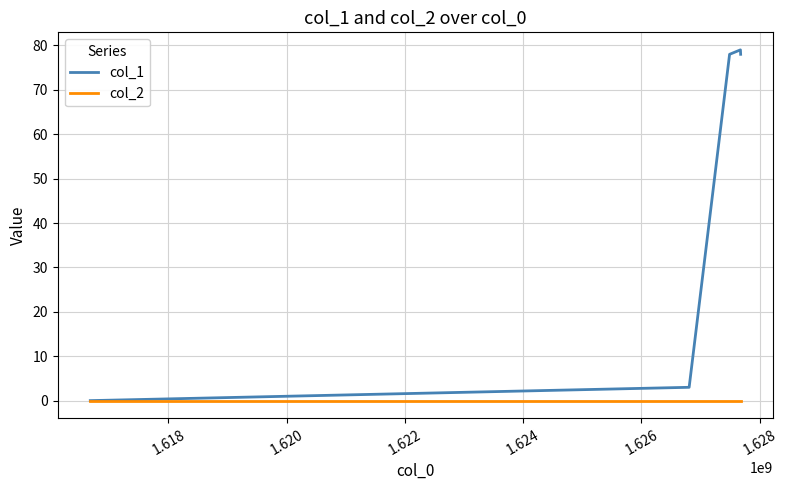

Which series has the widest spread of values?

col_1